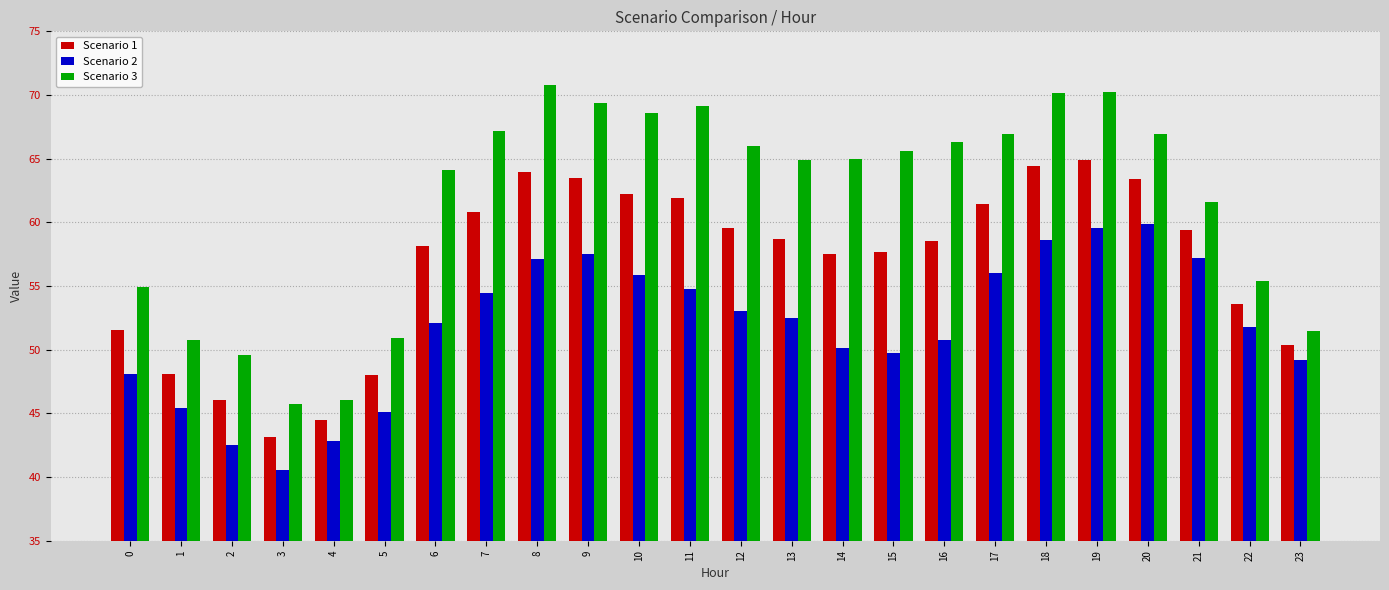

What is the minimum value shown in the chart?

40.6